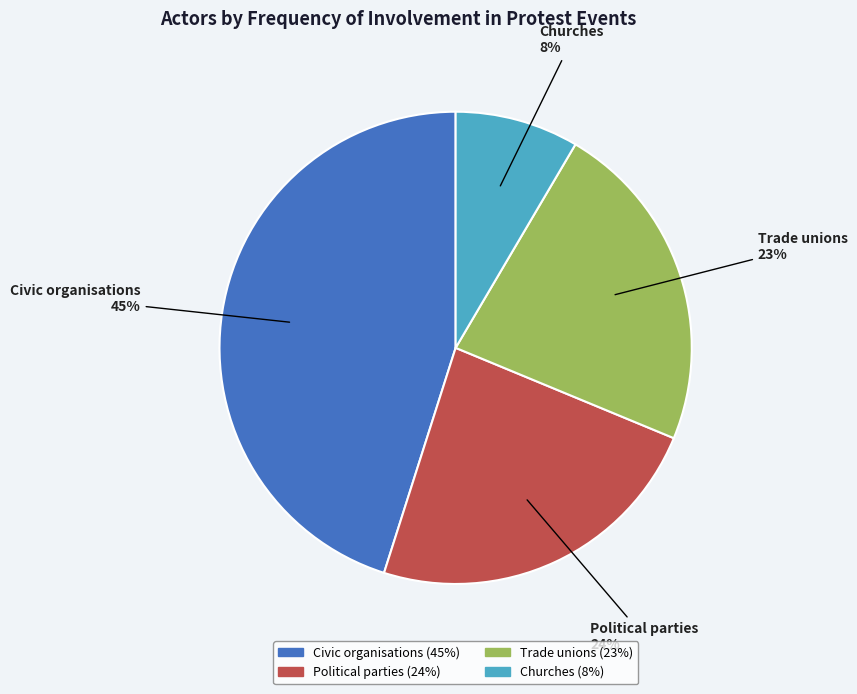

To the nearest percent, what is the combined percentage of Churches and Trade unions?

31%